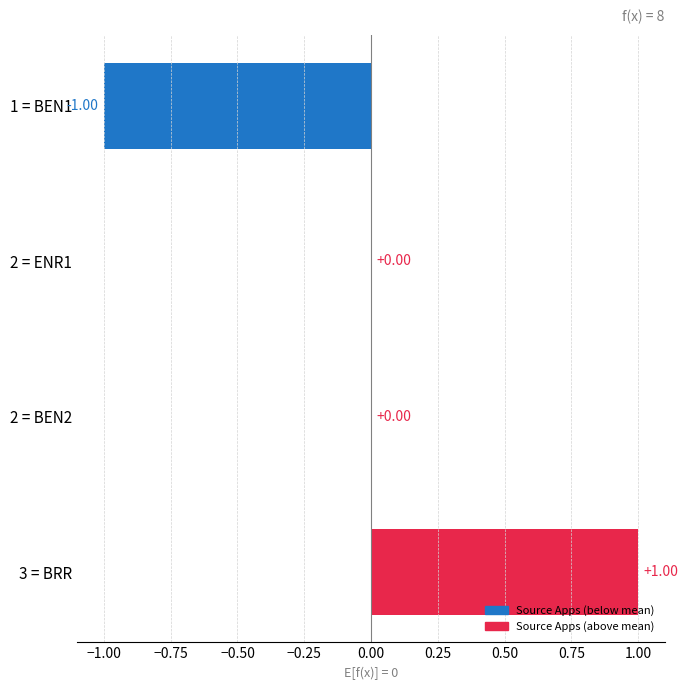

Which has a higher value, 1 = BEN1 or 2 = ENR1?

2 = ENR1